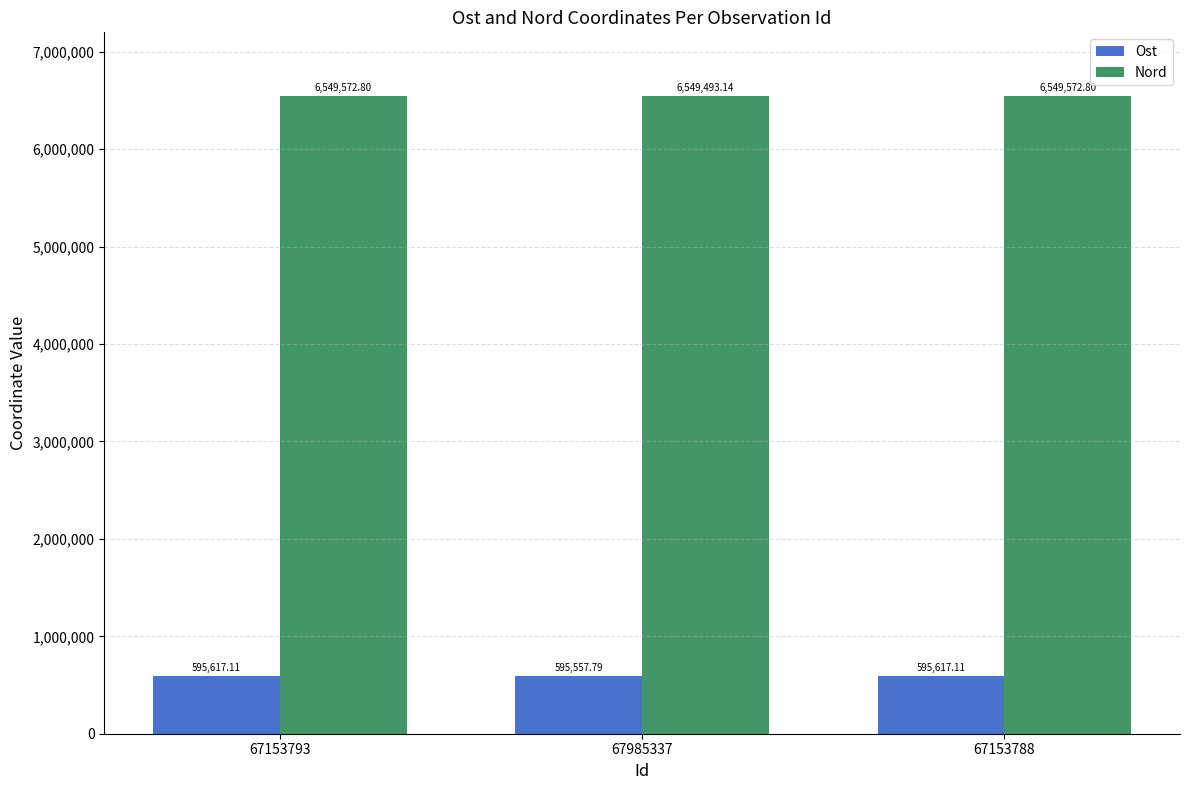

Reading right to left, extract all data points from this chart.

Ost: 67153788=595617.1	67985337=595557.8	67153793=595617.1
Nord: 67153788=6549572.8	67985337=6549493.1	67153793=6549572.8